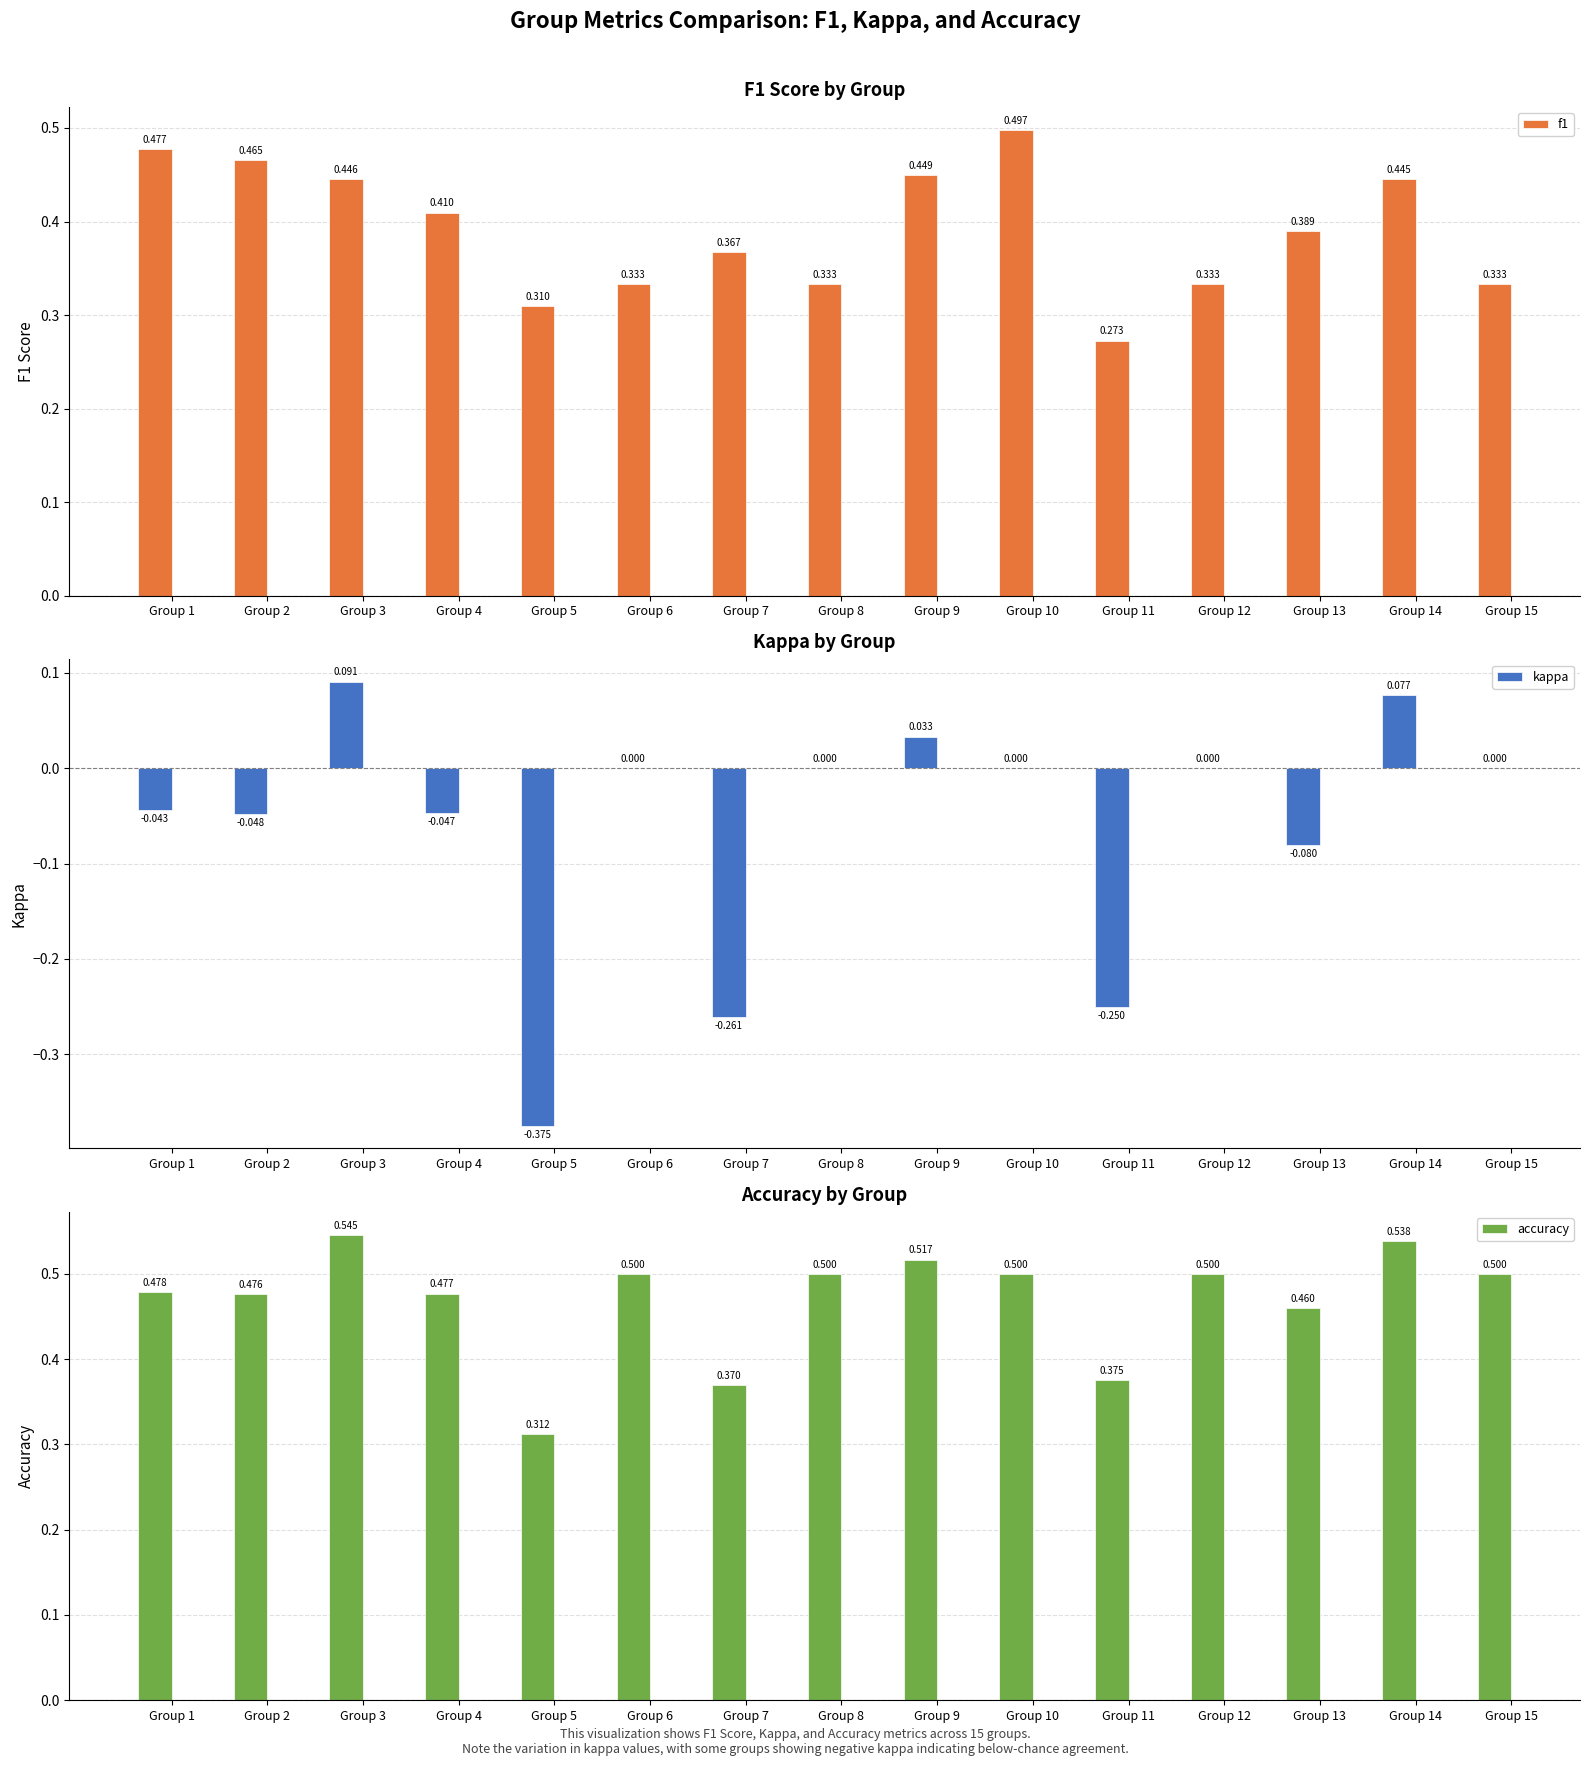

What is the maximum value shown in the chart?

0.5